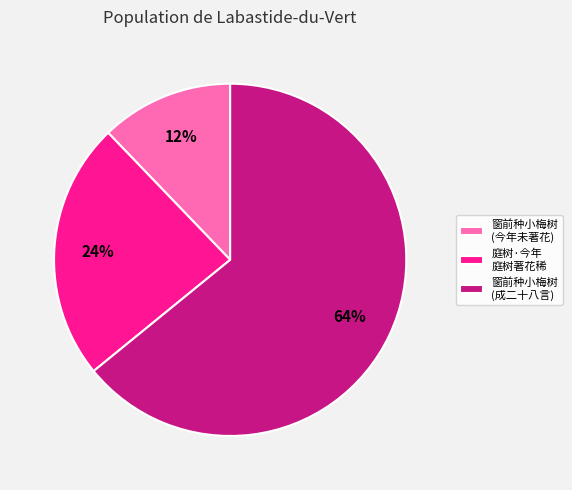

Count the number of slices in the pie.

3